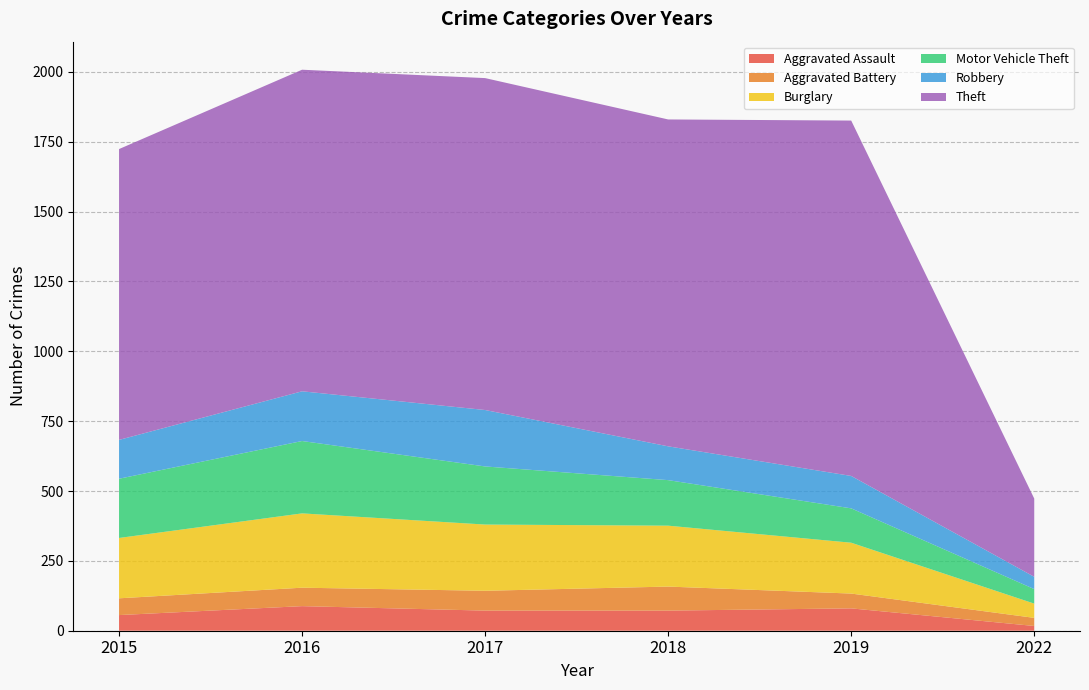

Reading left to right, extract all data points from this chart.

Aggravated Assault: 56	88	72	72	80	17
Aggravated Battery: 60	66	71	86	53	29
Burglary: 216	266	237	218	182	51
Motor Vehicle Theft: 212	259	208	163	123	52
Robbery: 139	178	202	121	116	44
Theft: 1041	1151	1188	1170	1272	280